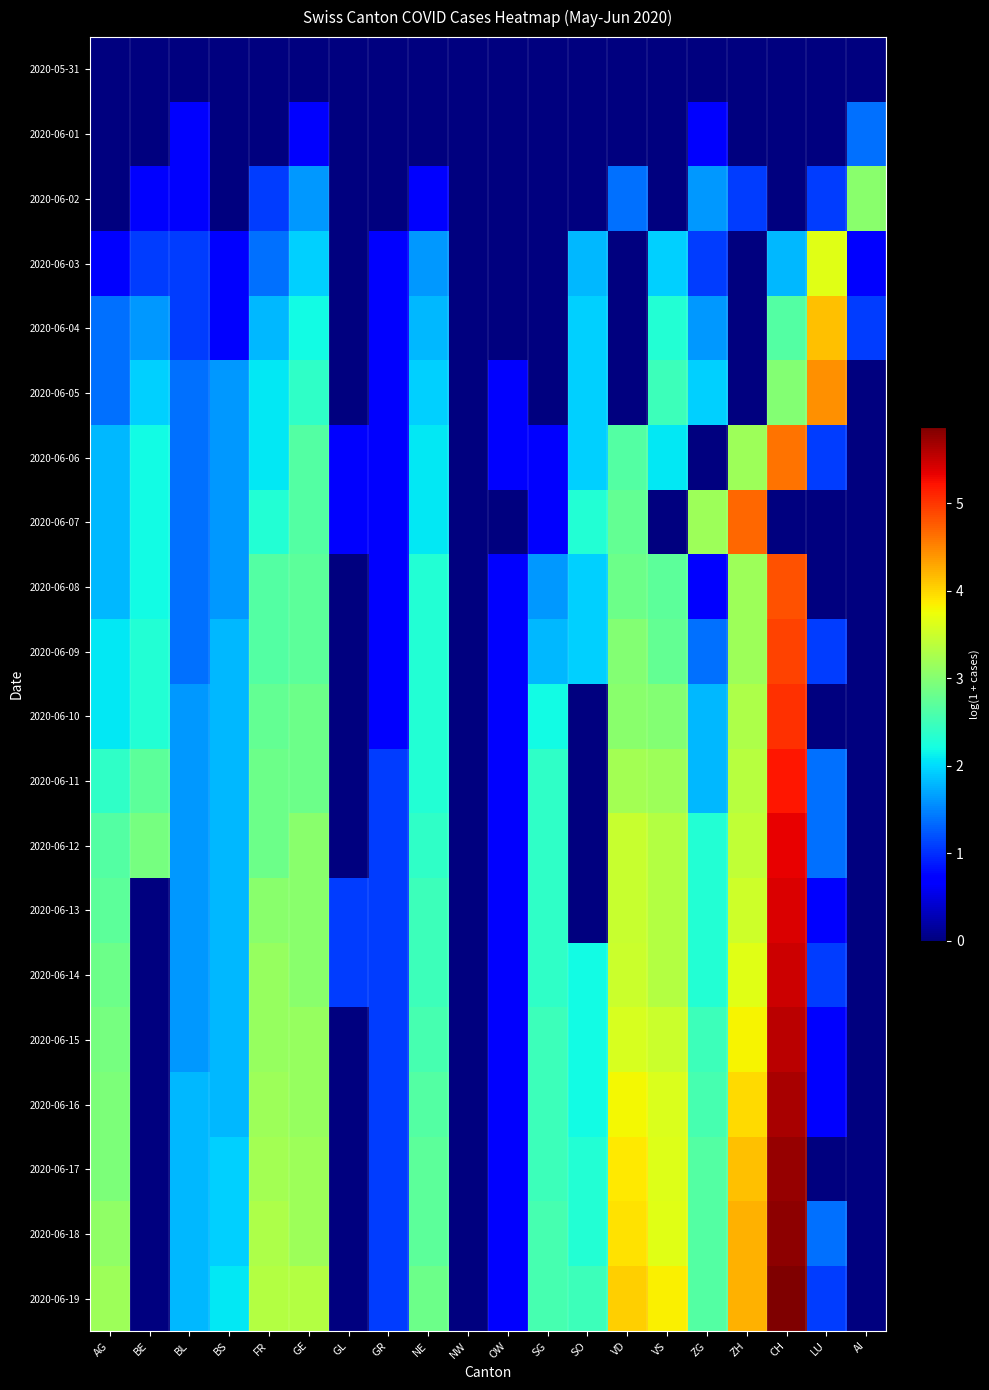

Which series has the largest total across all categories?

2020-06-19